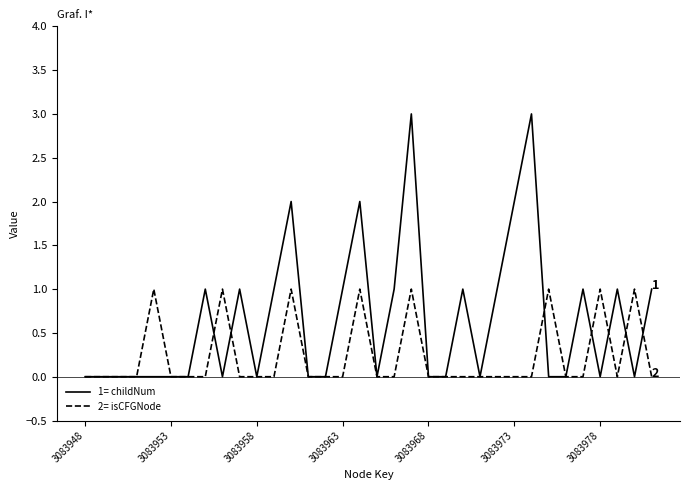

Reading left to right, list all the values displayed in this chart.

childNum: 0	0	0	0	0	0	0	1	0	1	0	1	2	0	0	1	2	0	1	3	0	0	1	0	1	2	3	0	0	1	0	1	0	1
isCFGNode: 0	0	0	0	1	0	0	0	1	0	0	0	1	0	0	0	1	0	0	1	0	0	0	0	0	0	0	1	0	0	1	0	1	0